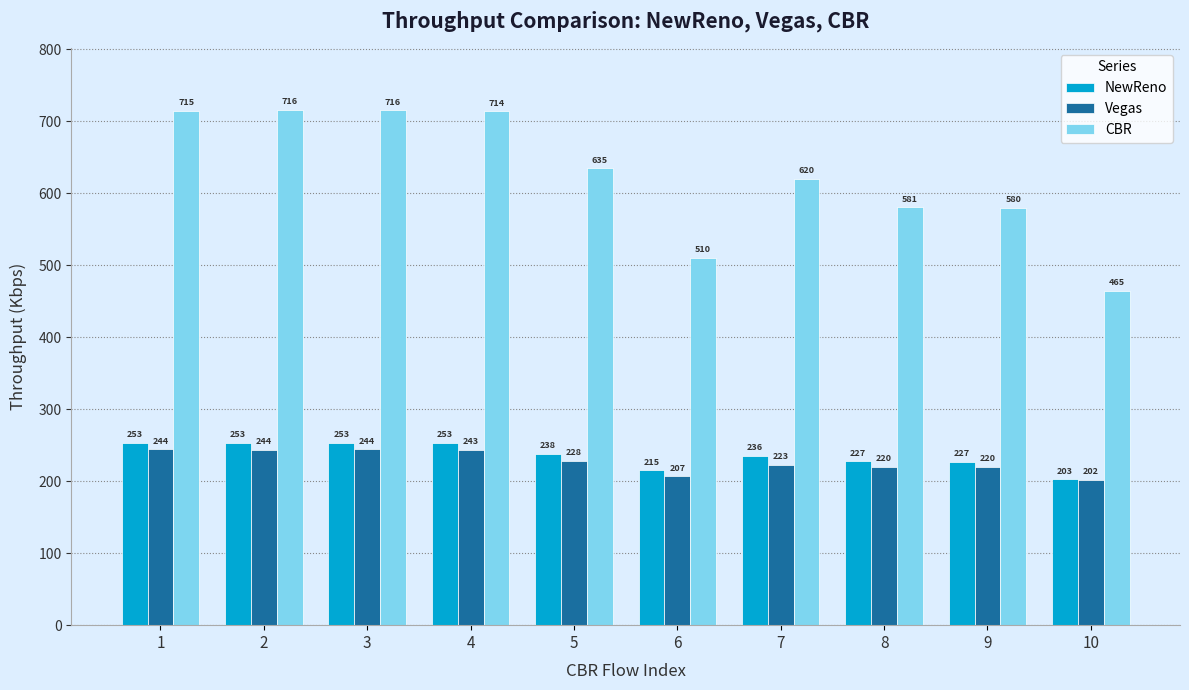

What is the difference between the second highest and second lowest values in the NewReno series?

38.2